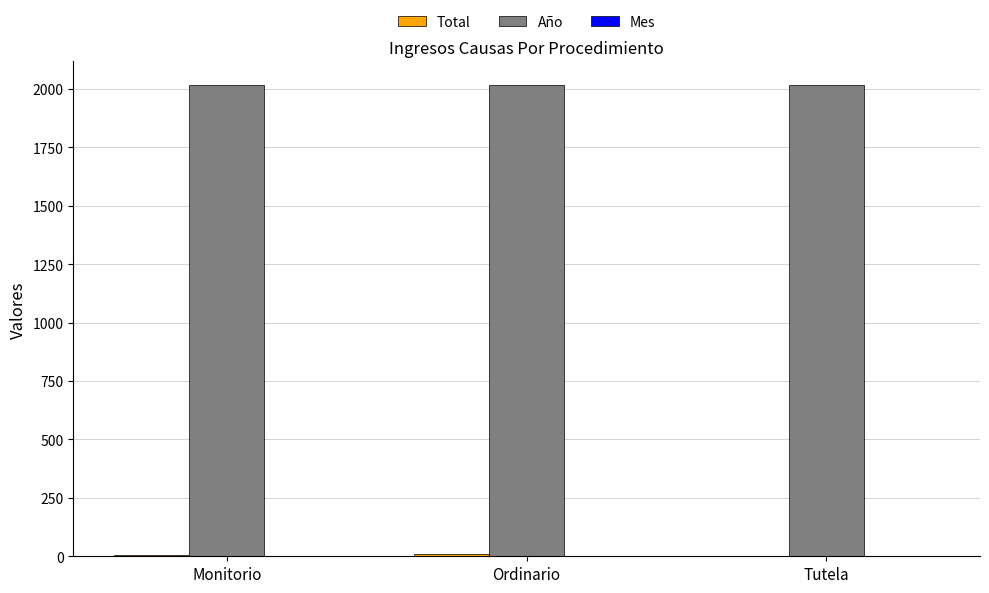

How many groups of bars are there?

3